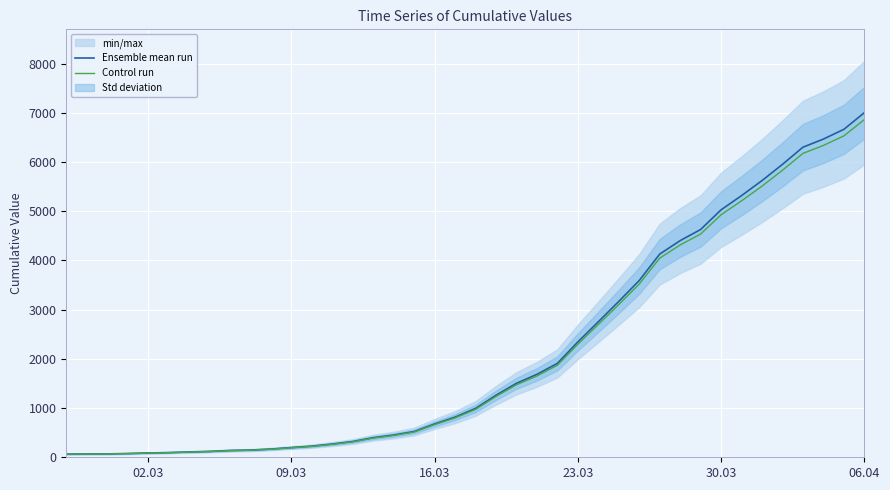

How many values in the Control run series are below 973?

20